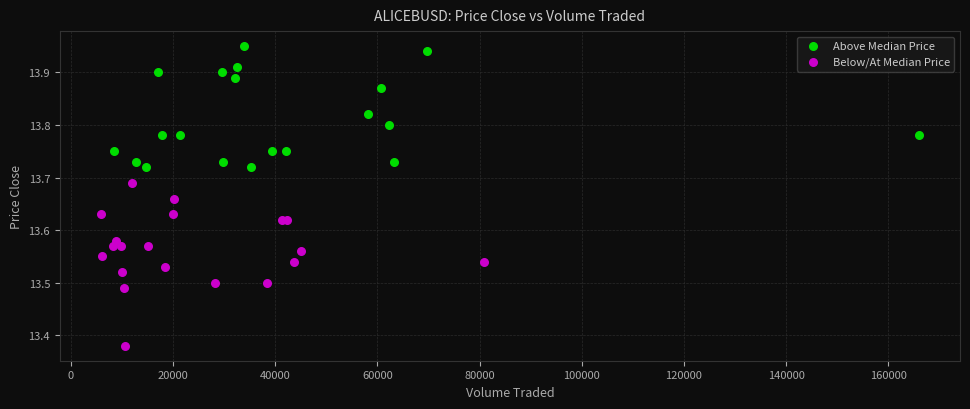

Which series contains the highest Y value?

Above Median Price